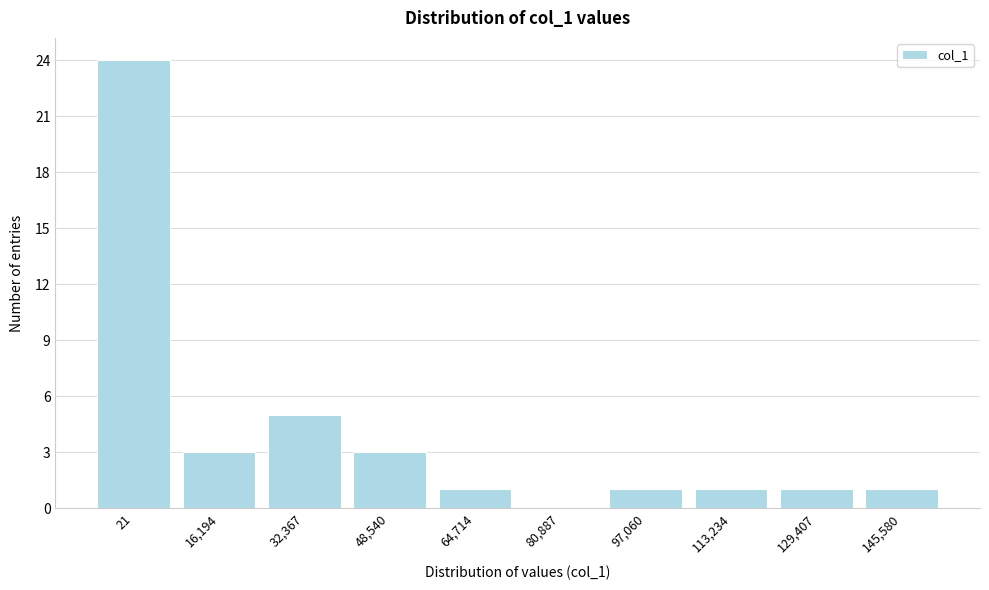

Reading left to right, extract all data points from this chart.

21=24	16,194=3	32,367=5	48,540=3	64,714=1	80,887=0	97,060=1	113,234=1	129,407=1	145,580=1